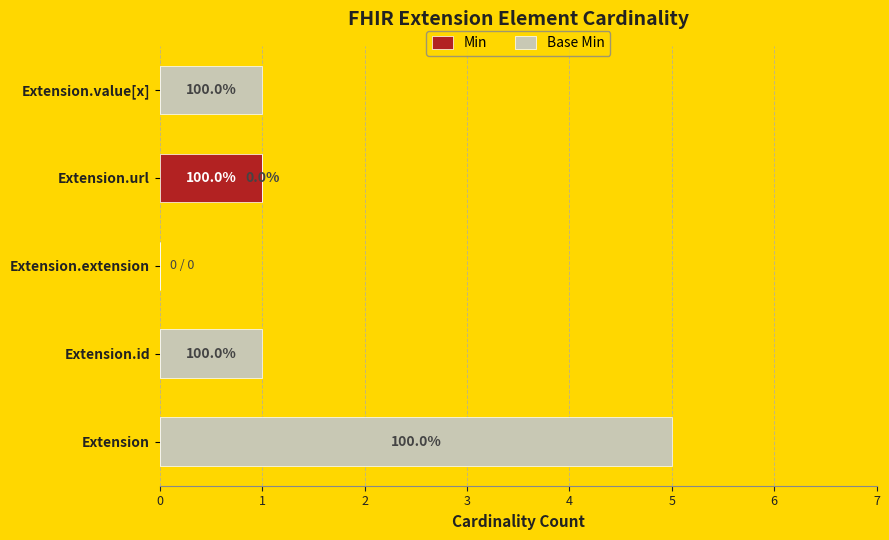

At how many categories does at least one series exceed 4?

1